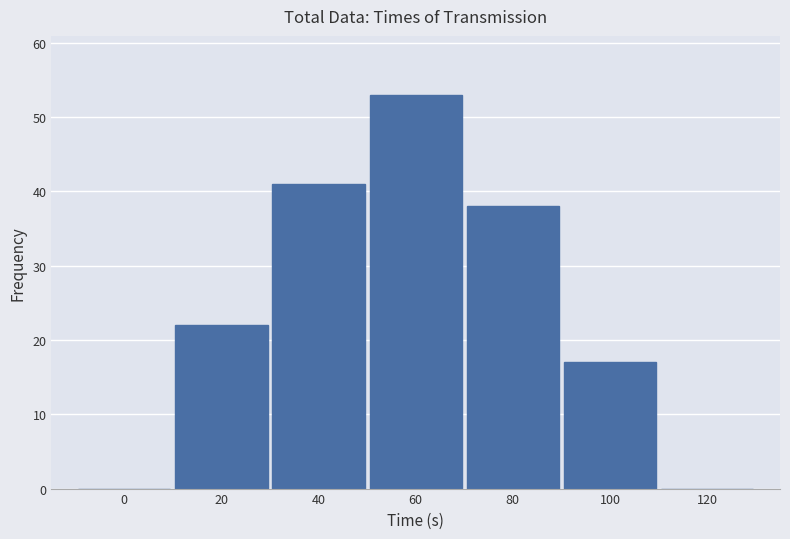

Reading left to right, extract all data points from this chart.

0=0	20=22	40=41	60=53	80=38	100=17	120=0